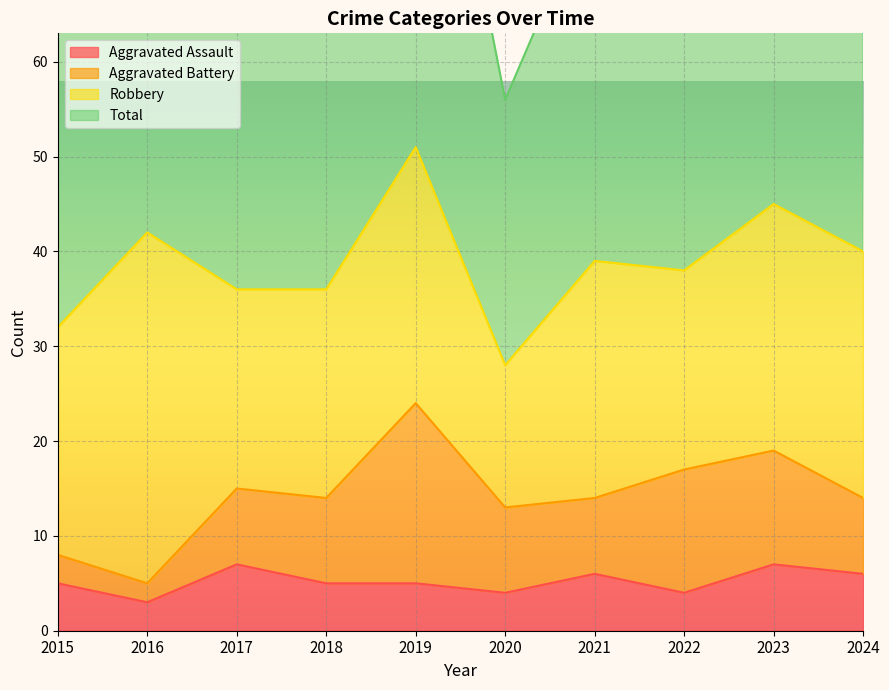

What is the greatest value displayed?

104